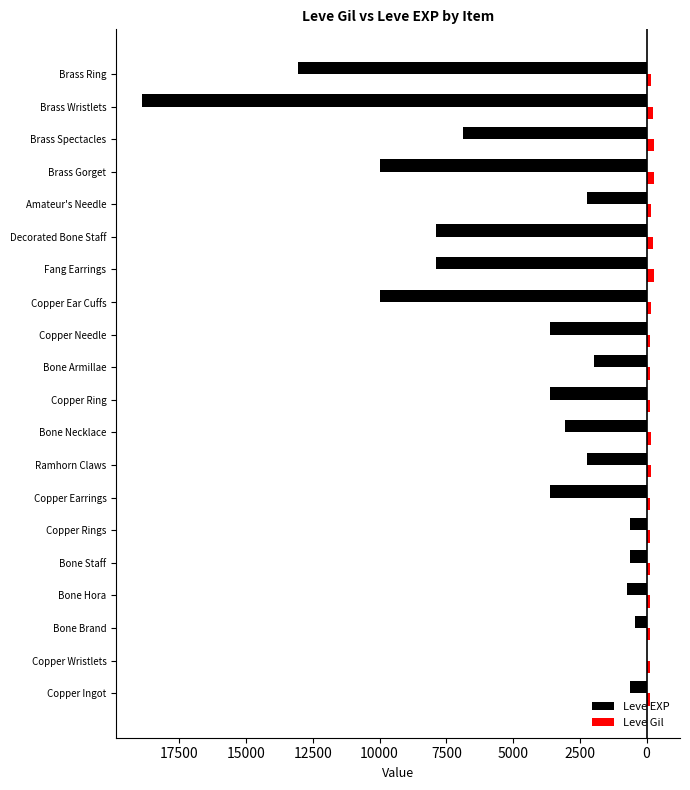

What are all the series names shown in the legend?

Leve EXP, Leve Gil